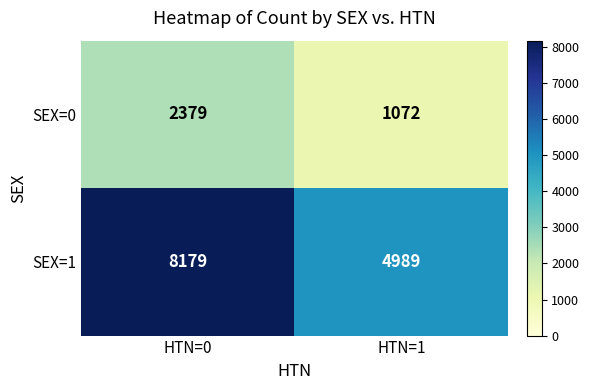

List the series in order of their overall mean, lowest first.

SEX=0, SEX=1